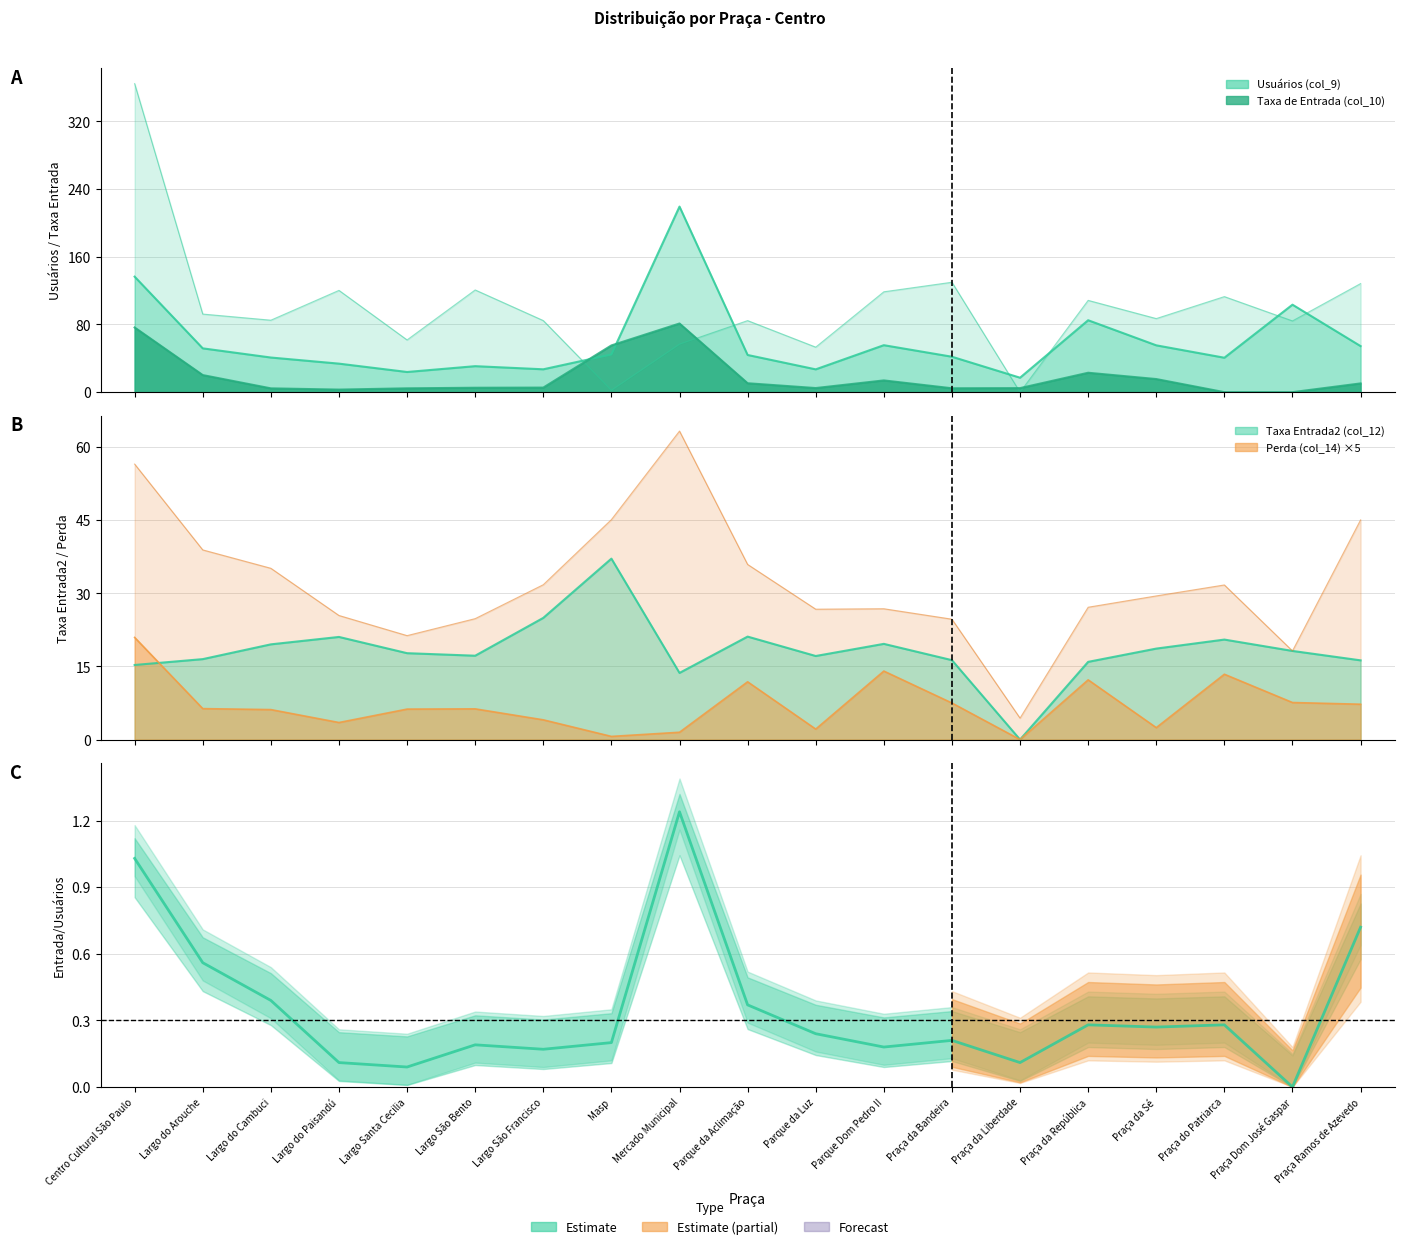

At which category does the chart reach its minimum across all series?

Praça do Patriarca